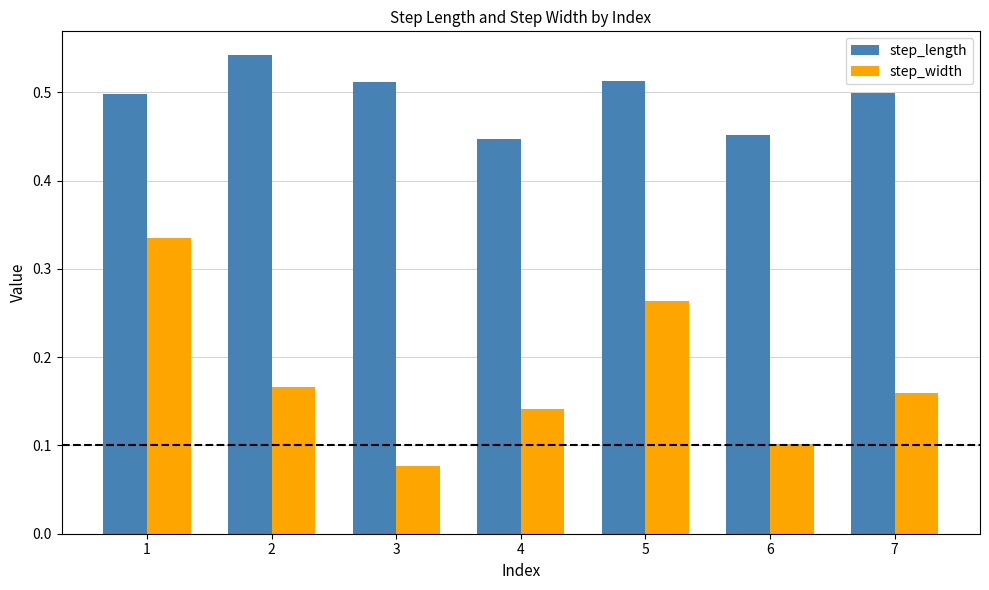

The step_length series shows 0.3 at 3. True or false?

False